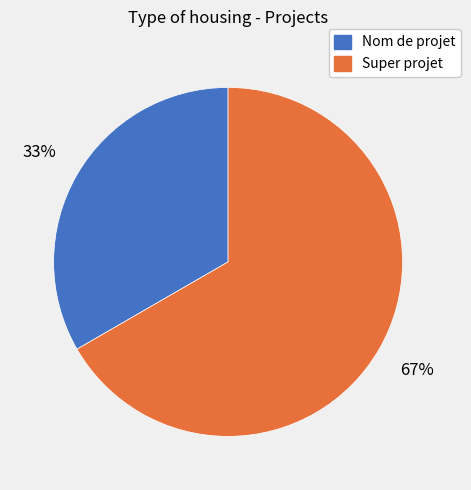

To the nearest percent, what is the average slice percentage?

50%